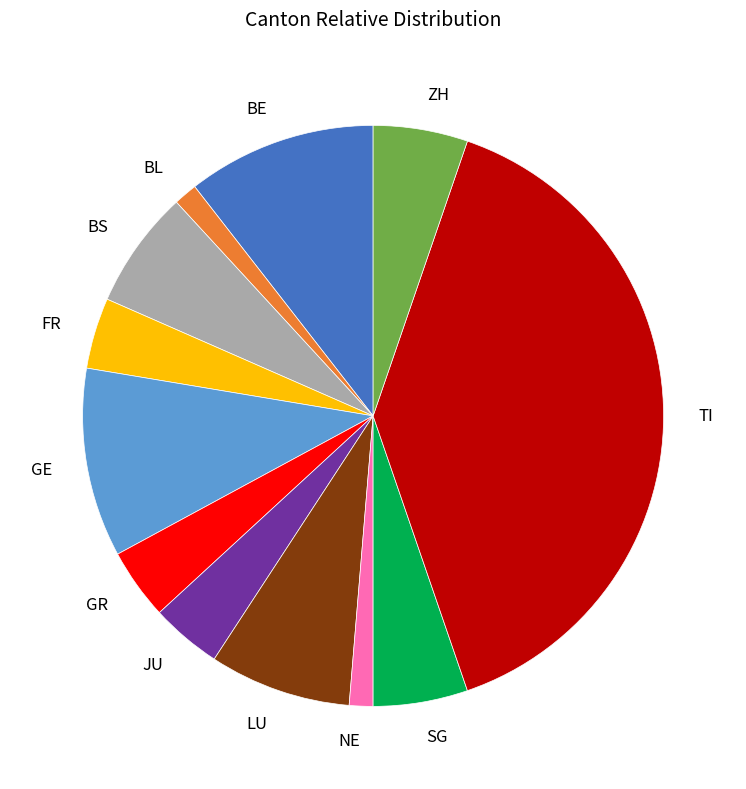

Is it true that LU is 21% of the pie?

False